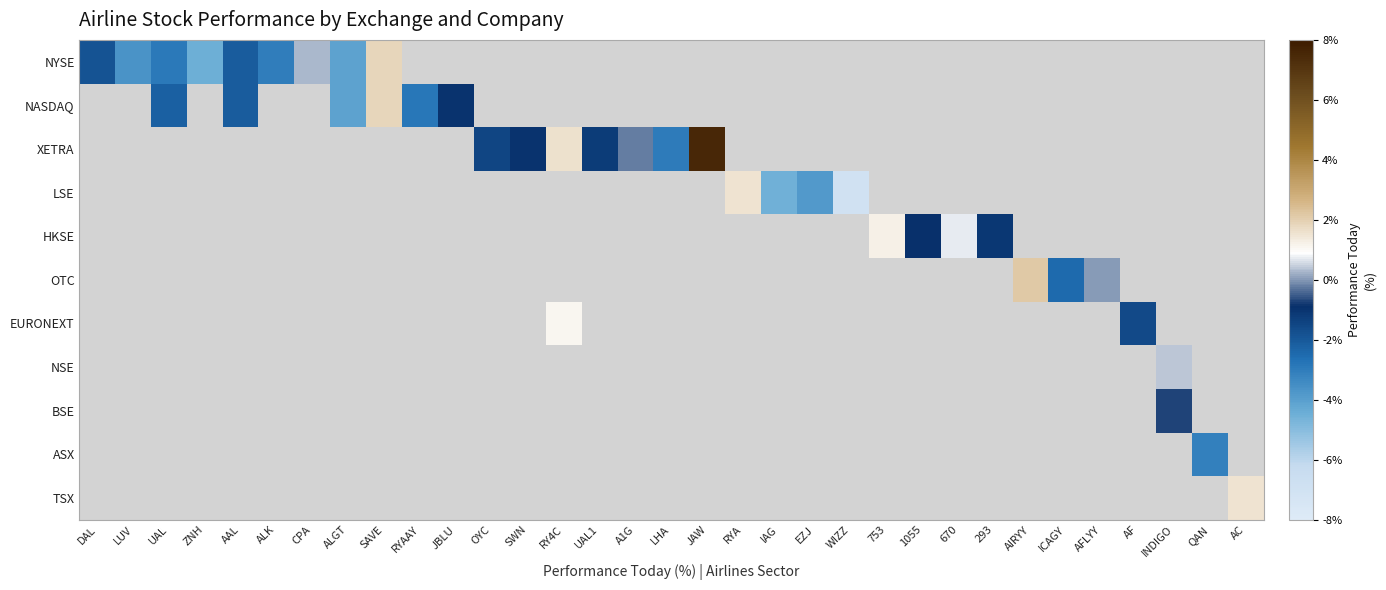

True or false: NYSE has a value of -0.0 at AAL.

False